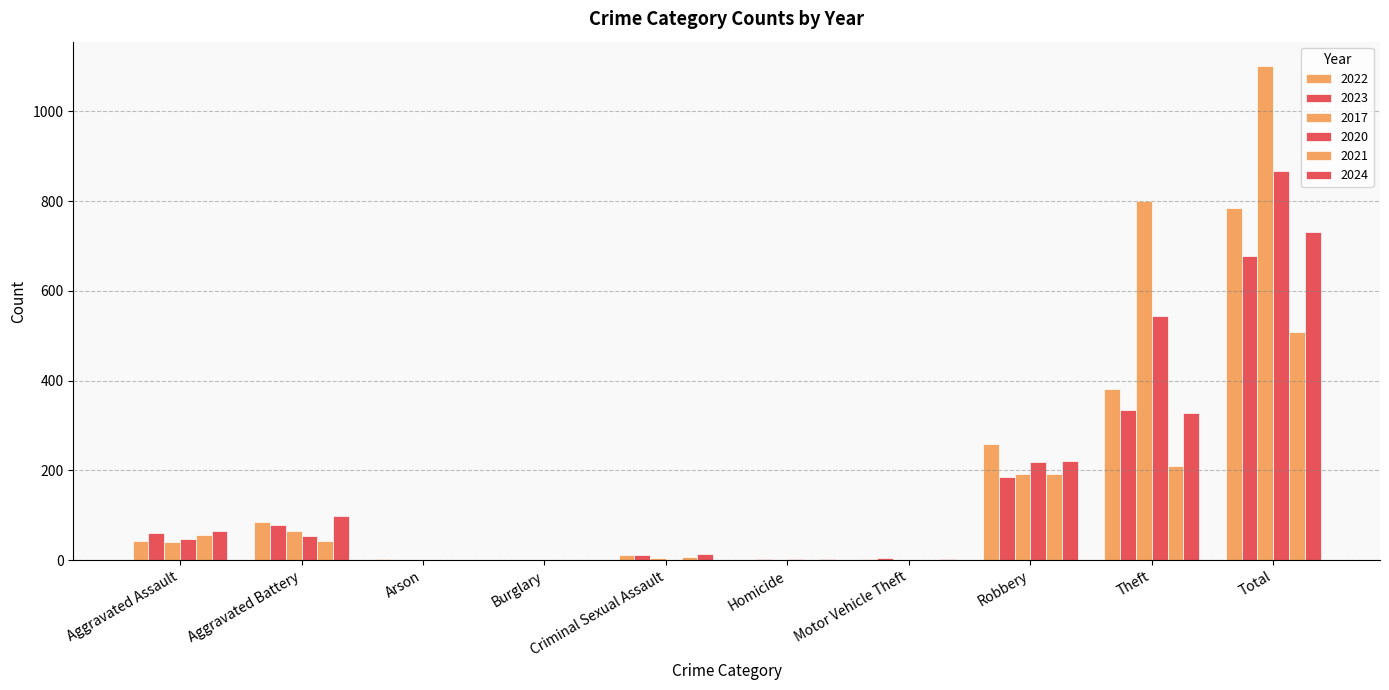

How many categories are shown in the chart?

10